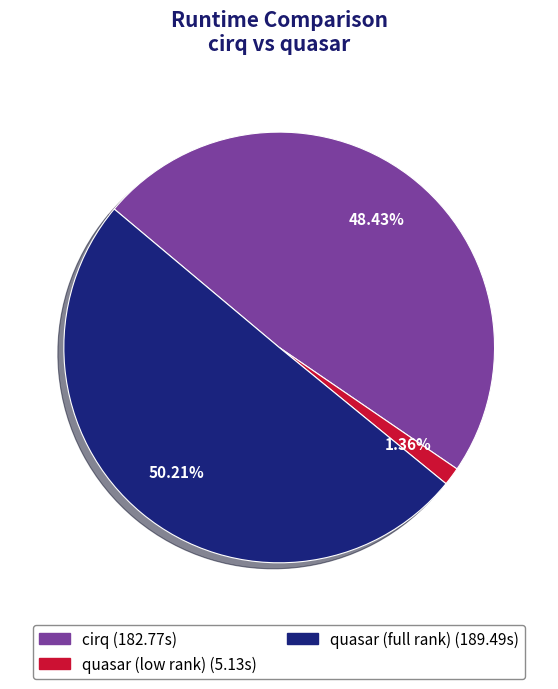

To the nearest percent, what portion does cirq represent?

48%